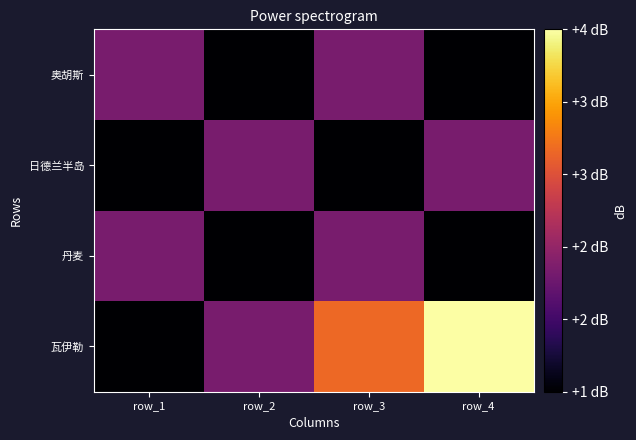

What is the smallest value displayed?

1